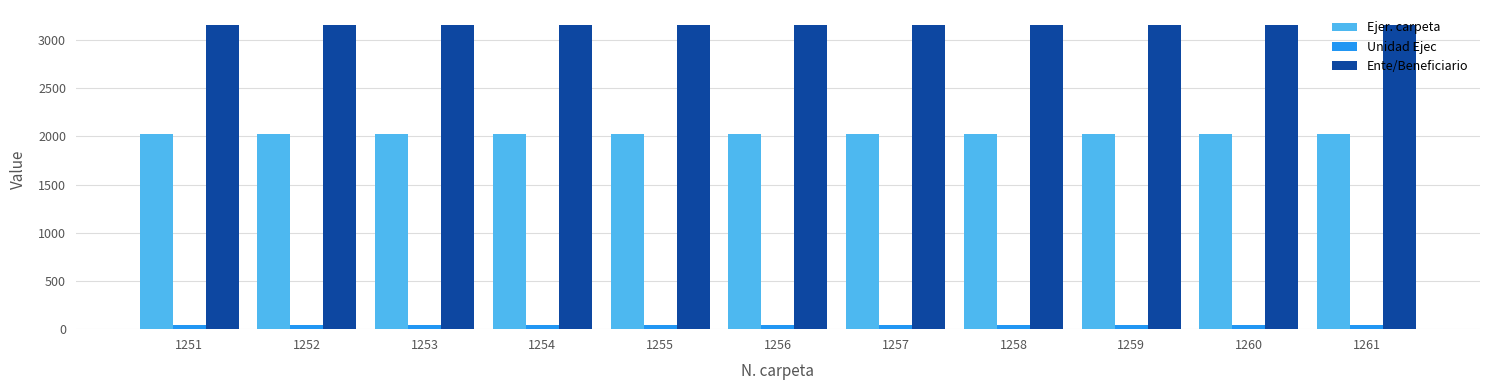

Is the value of Ejer. carpeta at 1257 greater than the value of Ente/Beneficiario at 1252?

No